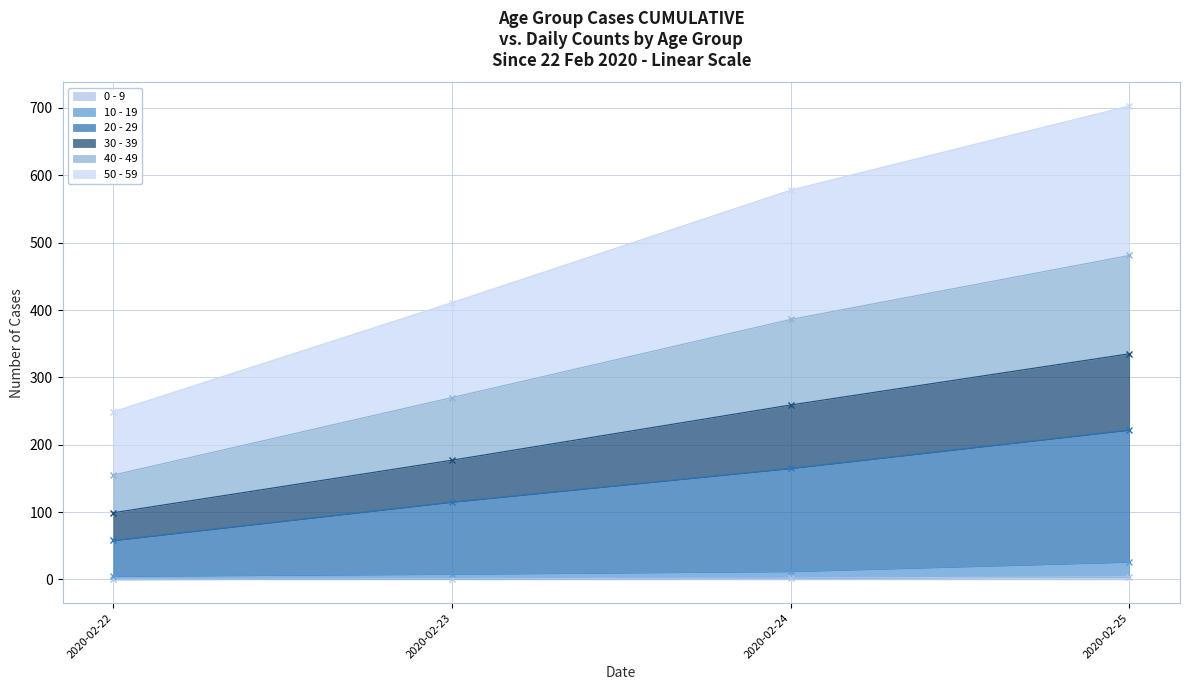

The 0 - 9 series shows 0 at 2020-02-22. True or false?

True